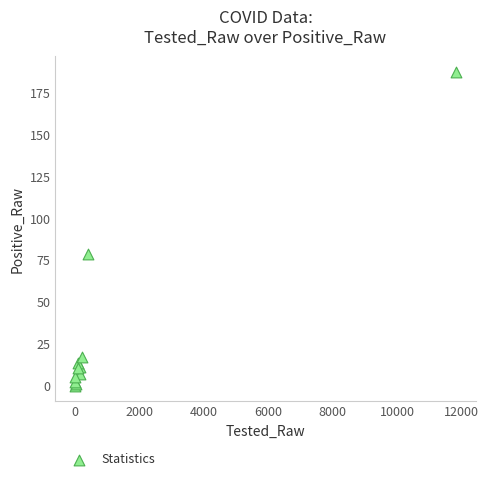

What Y value in the scatter plot is closest to 93?

79.0